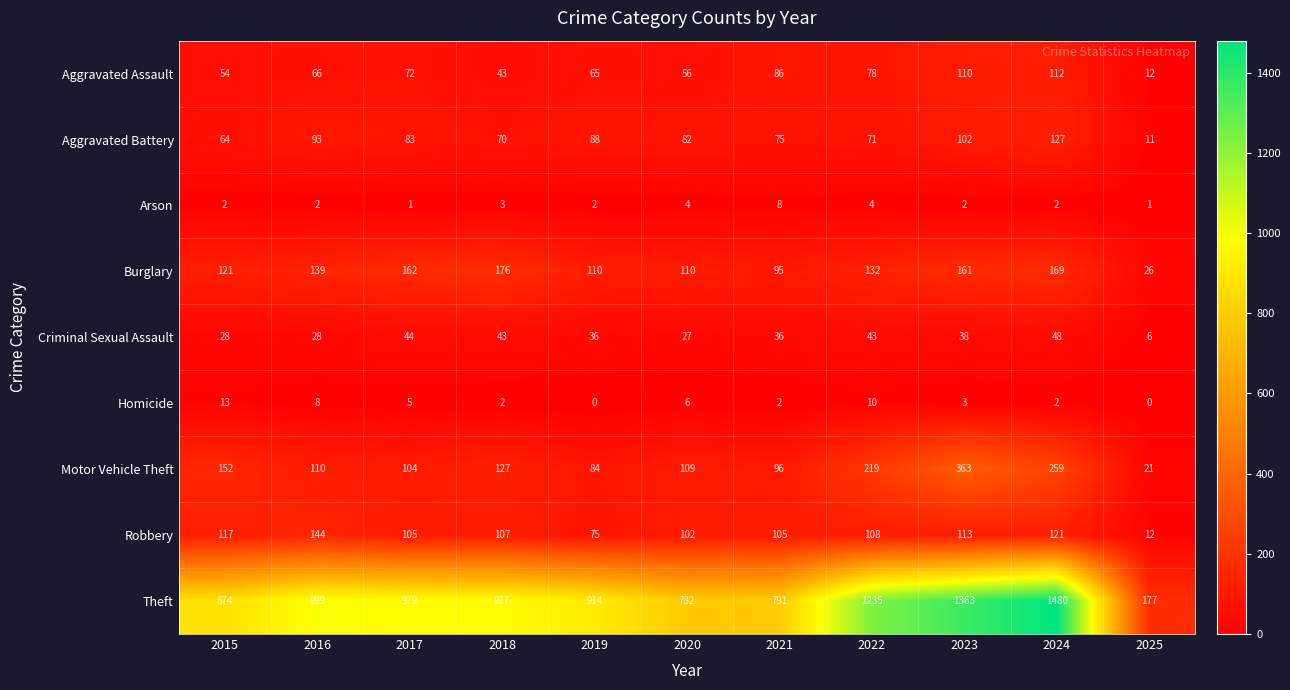

How many data points does each series have?

11